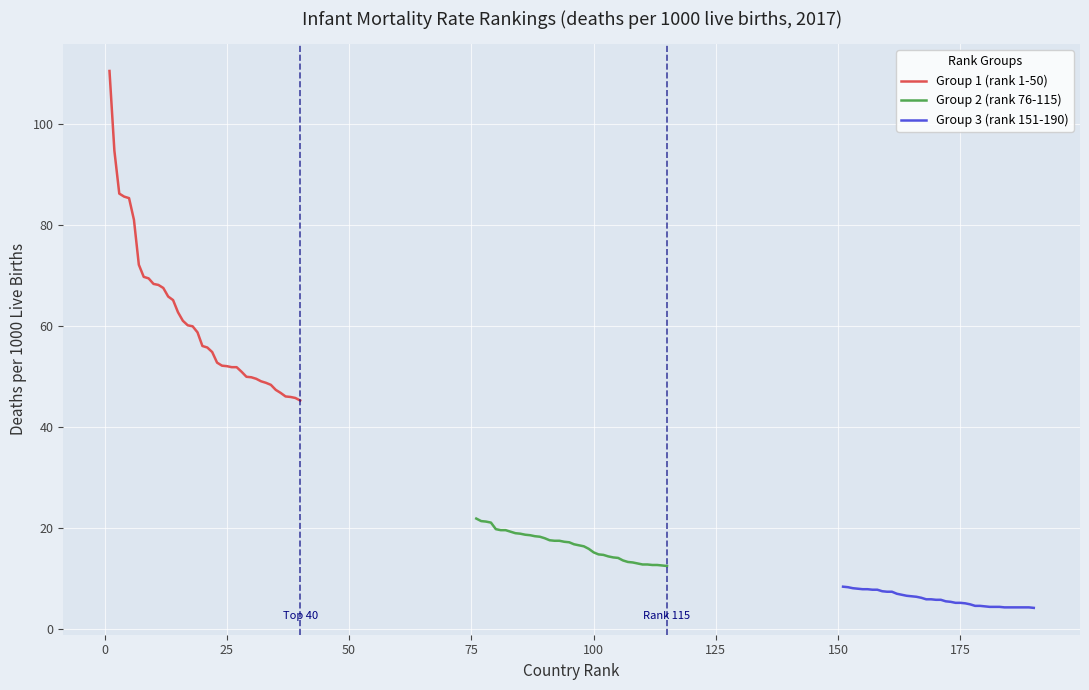

What is the sum of all Group 1 (rank 1-50) values?

2445.5